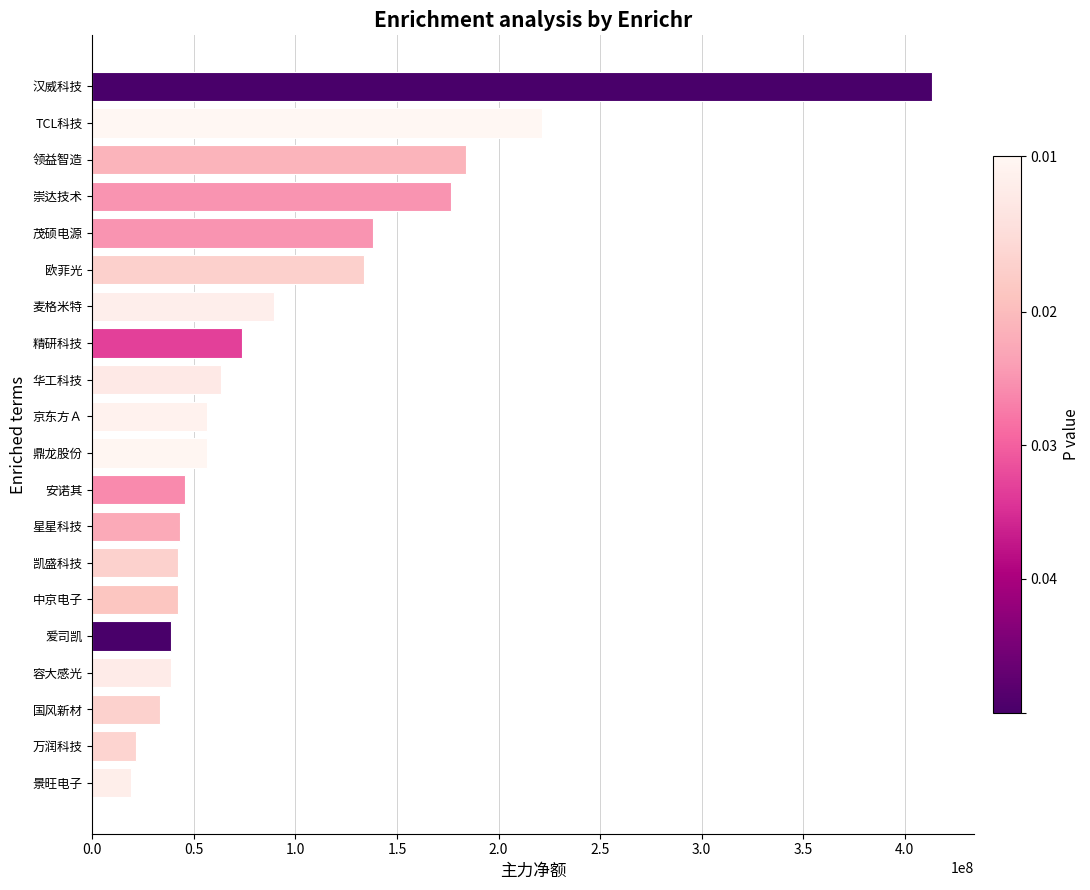

The value at 国风新材 is 11512665. True or false?

False